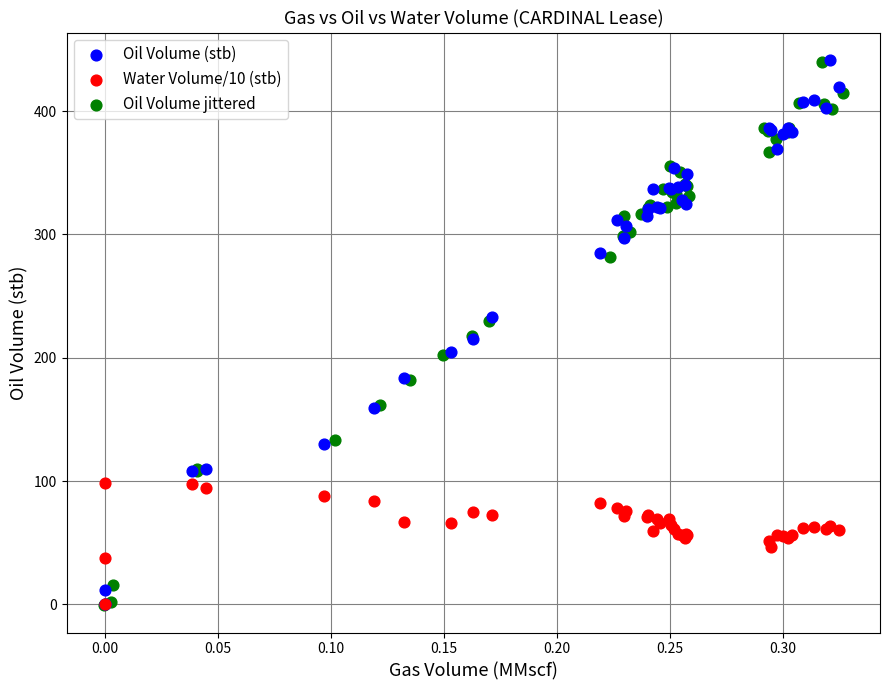

What are all the series names shown in the legend?

Oil Volume (stb), Water Volume/10 (stb), Oil Volume jittered